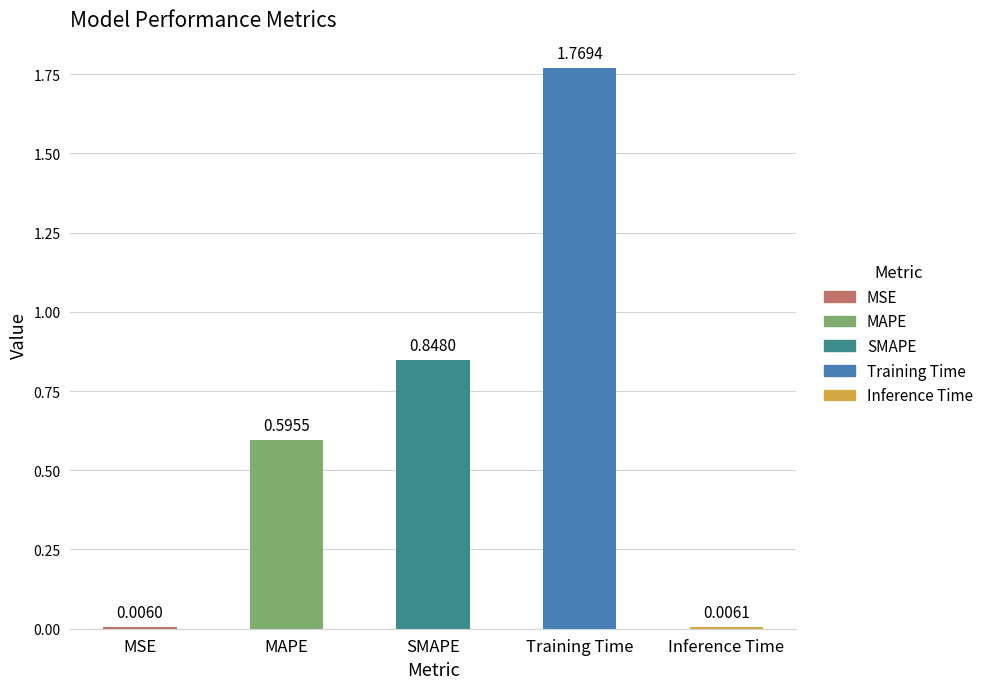

What is the change in value from MSE to Training Time?

+1.8